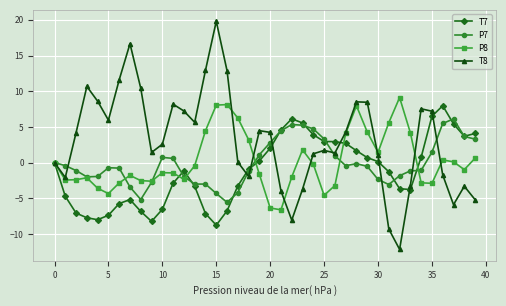

What is the difference between the second highest and second lowest values in the T7 series?

14.7